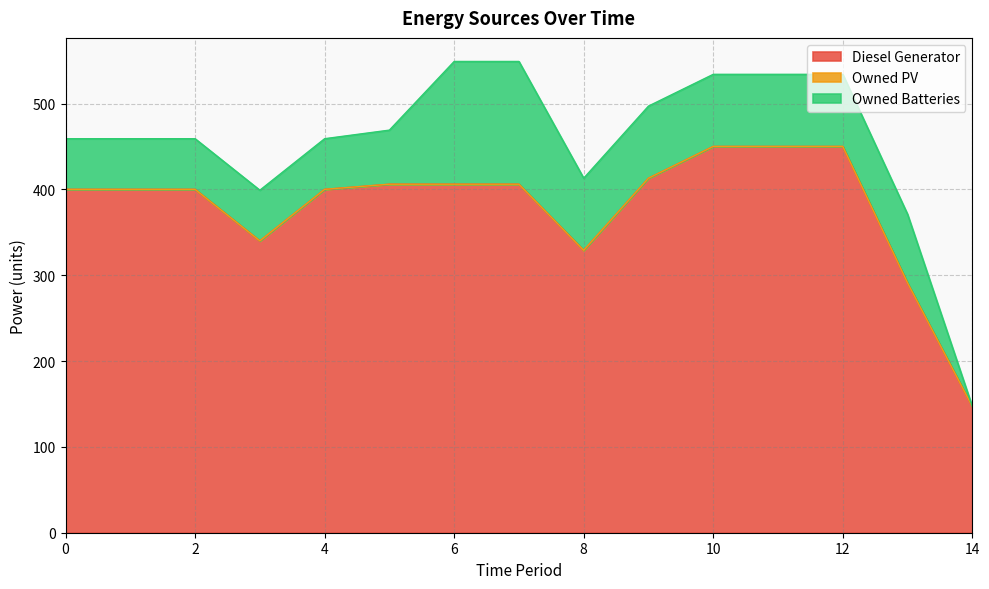

Which category has the highest value in the Diesel Generator series?

10